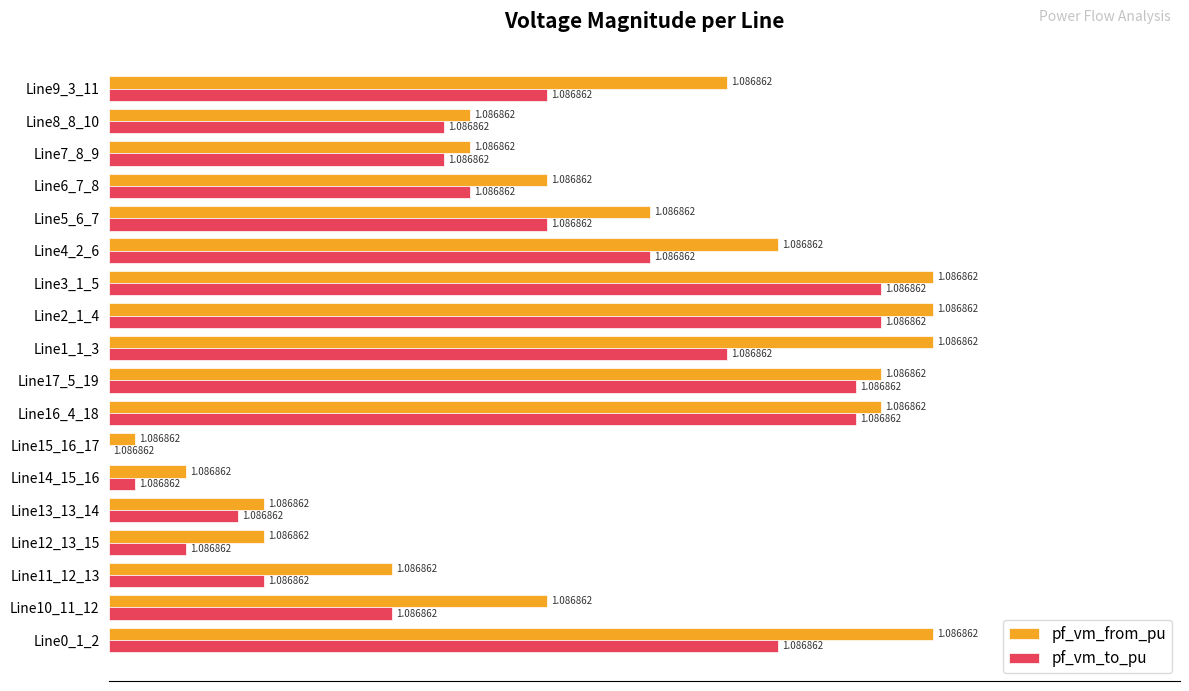

What are all the series names shown in the legend?

pf_vm_from_pu, pf_vm_to_pu